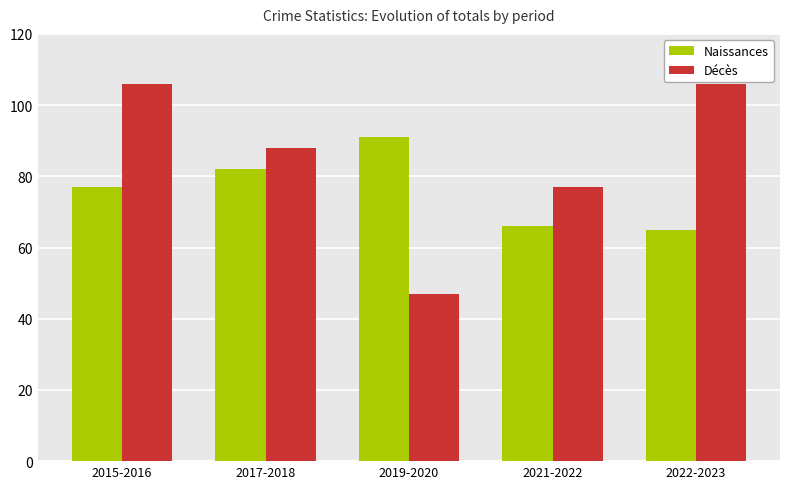

How many values in the Décès series are below 88?

2